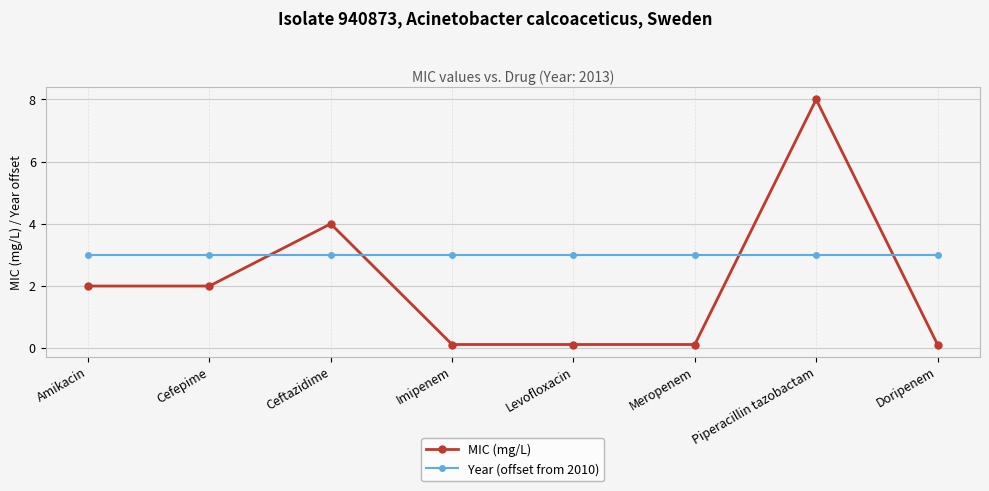

What is the value of the MIC (mg/L) point at the 4th from the left?

0.1